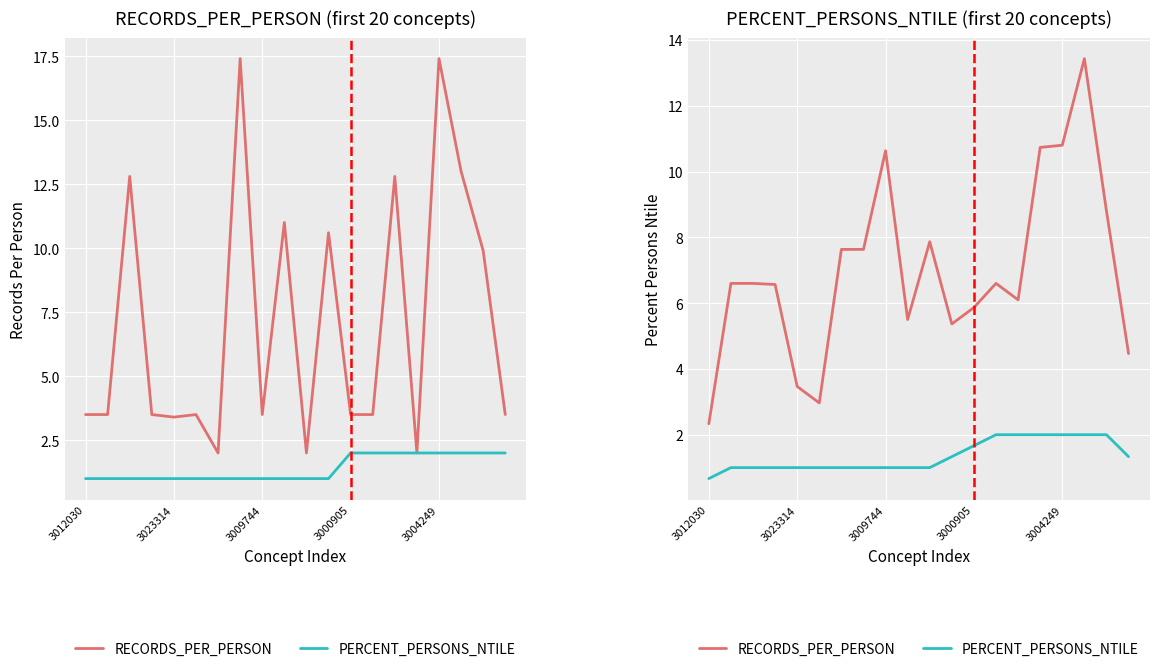

At how many categories does at least one series exceed 8?

5